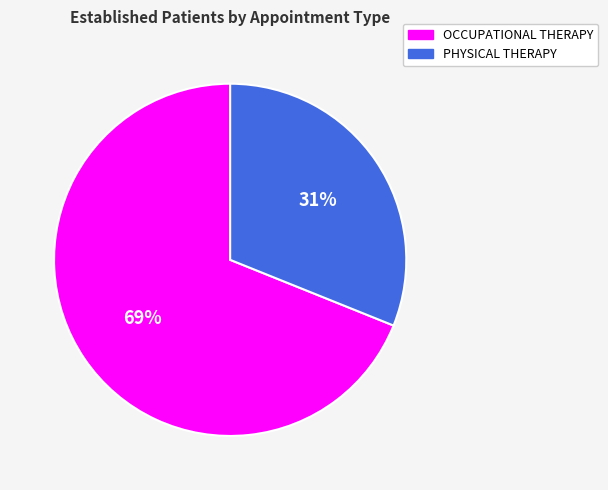

Which slice represents more than half of the pie?

OCCUPATIONAL THERAPY